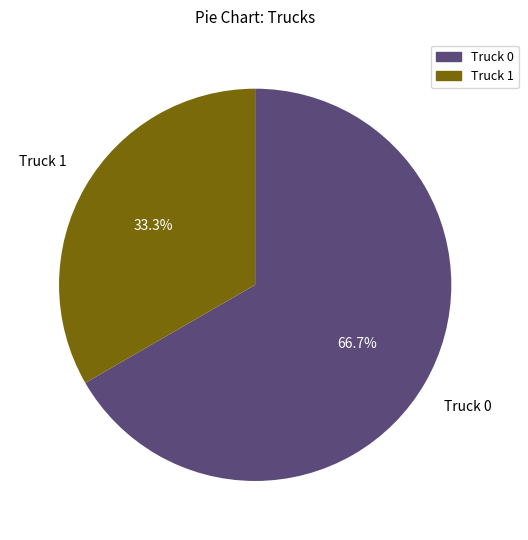

Which slice is the largest?

Truck 0